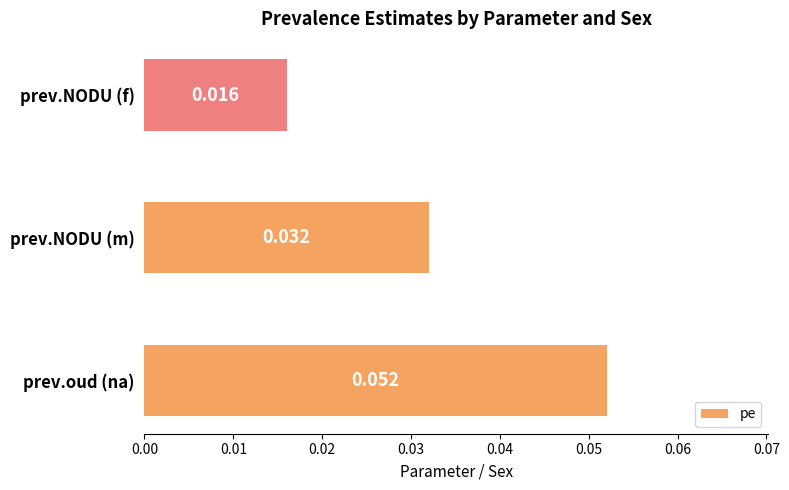

At which category does the chart reach its minimum across all series?

prev.NODU (f)